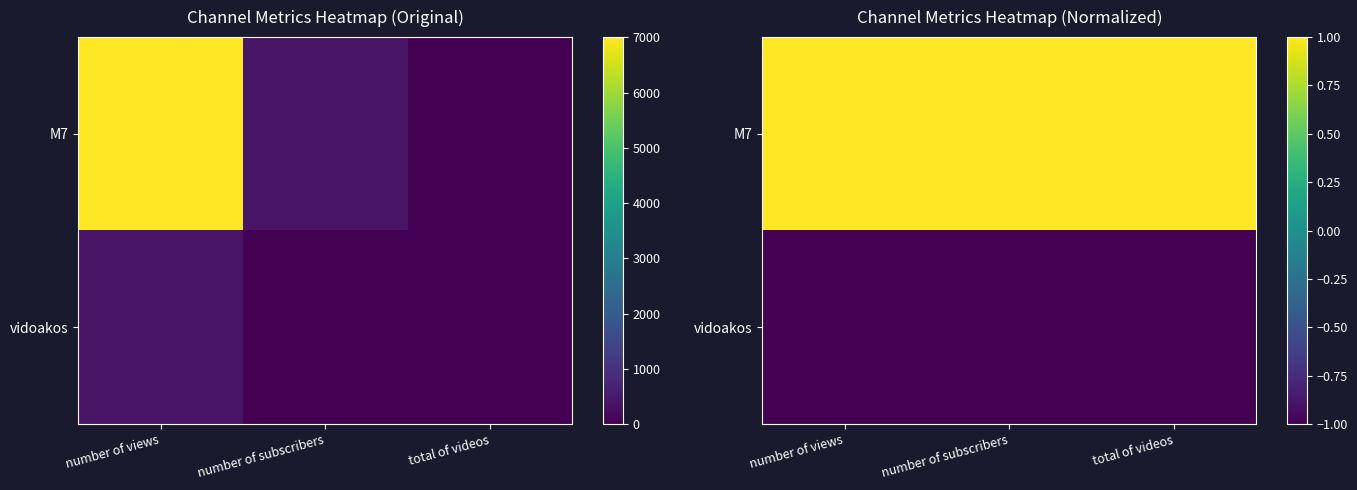

Which has a higher value, number of views or number of subscribers?

number of views